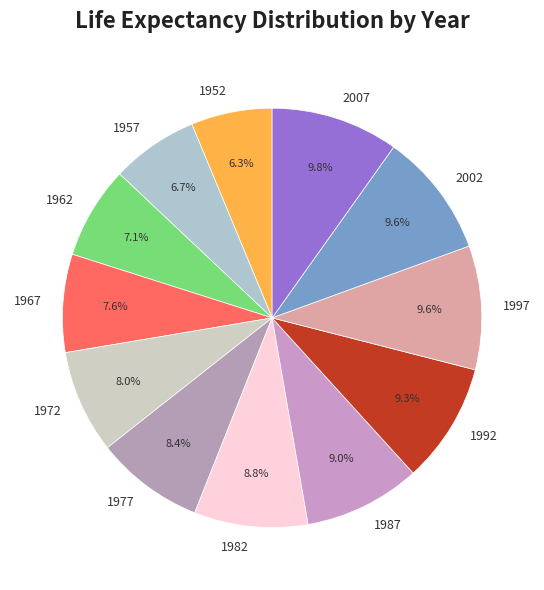

Do 1997 and 1977 together represent more than half of the pie?

No